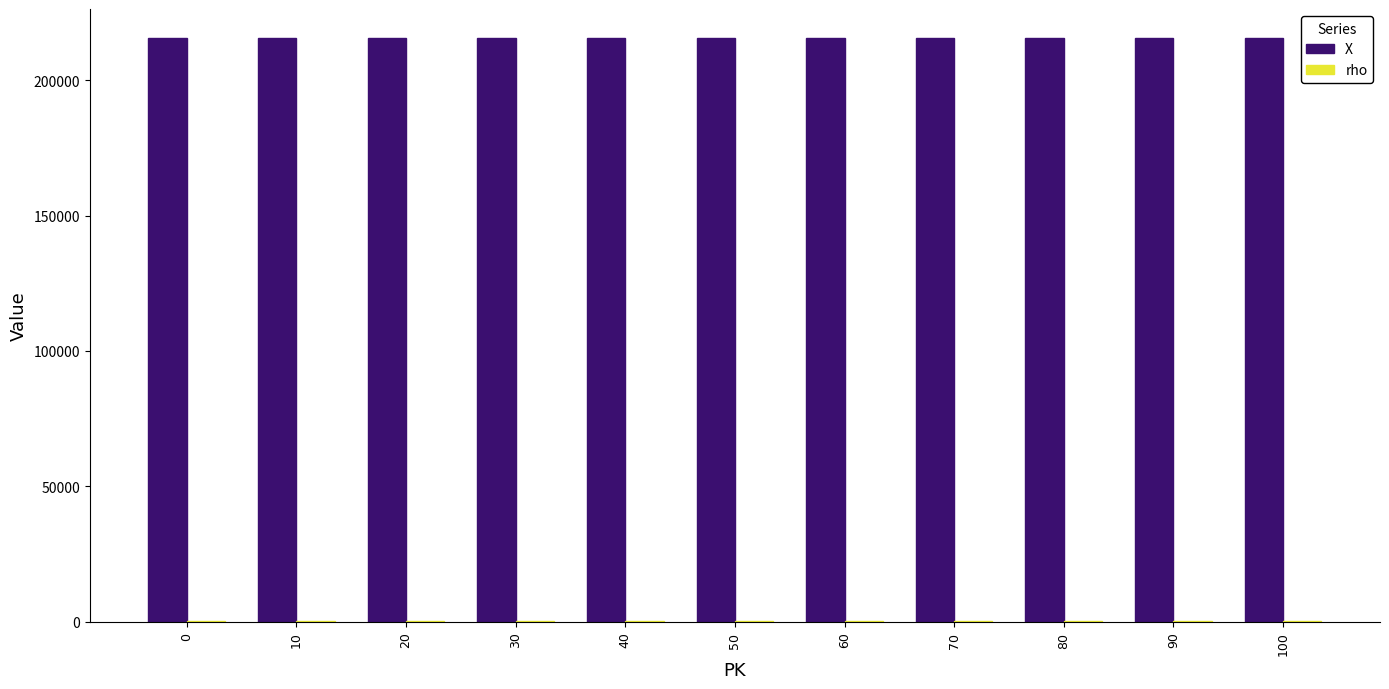

The X series shows 137017 at 90. True or false?

False